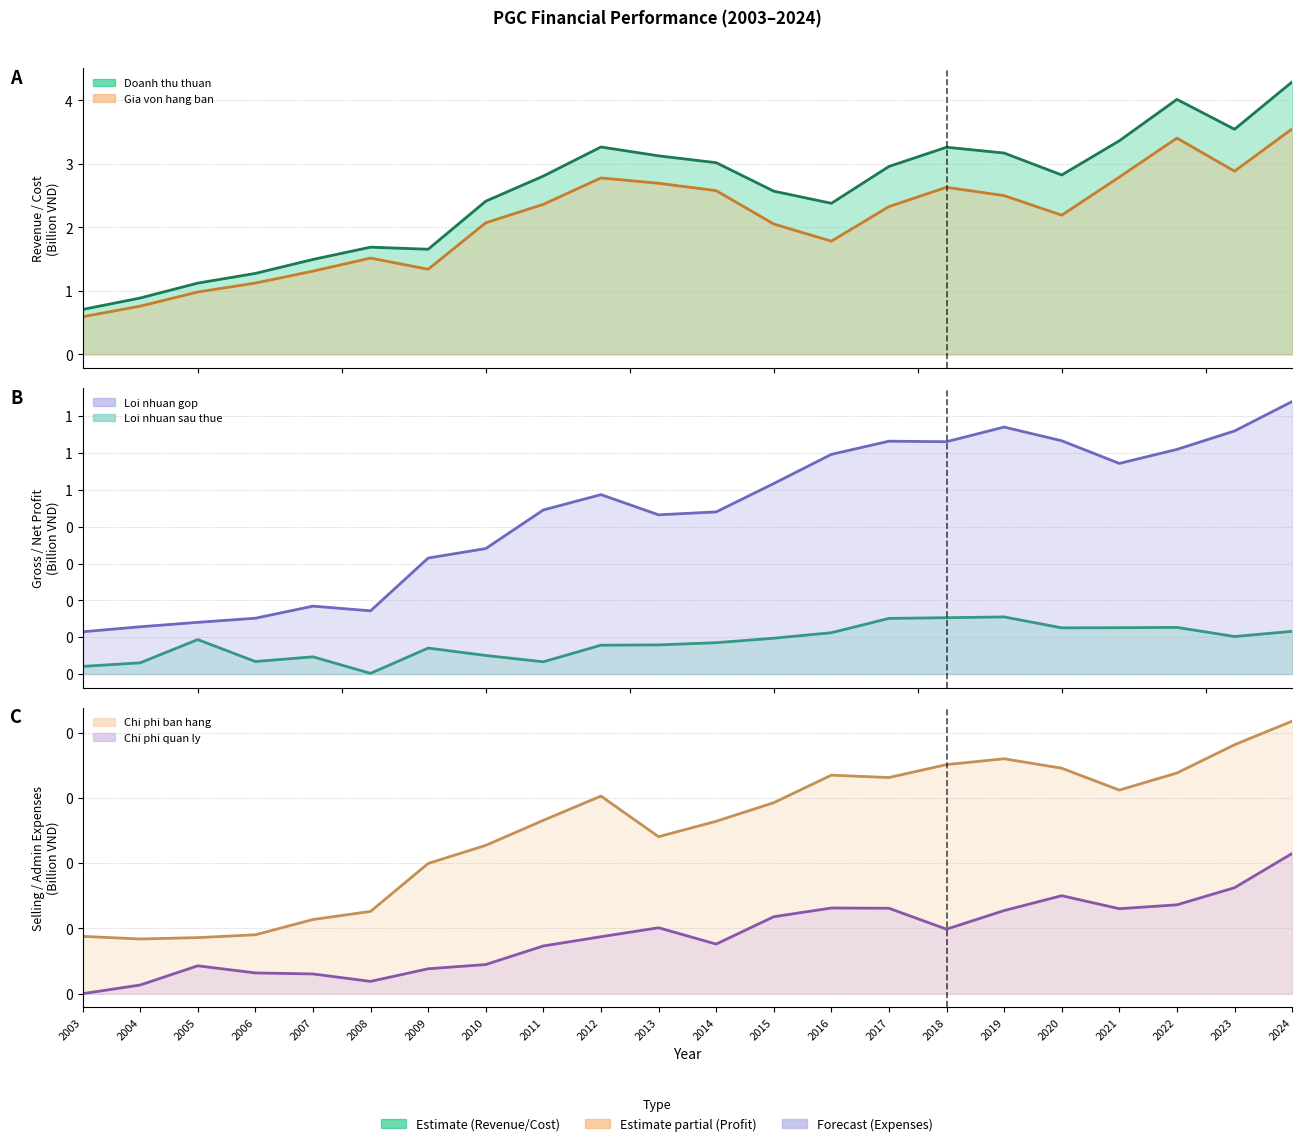

Between 2019 and 2020, which series saw the biggest shift?

Doanh thu thuan